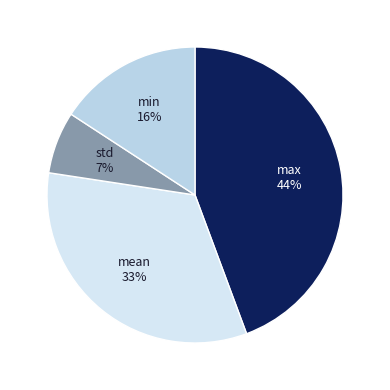

Which has a higher value, max or min?

max